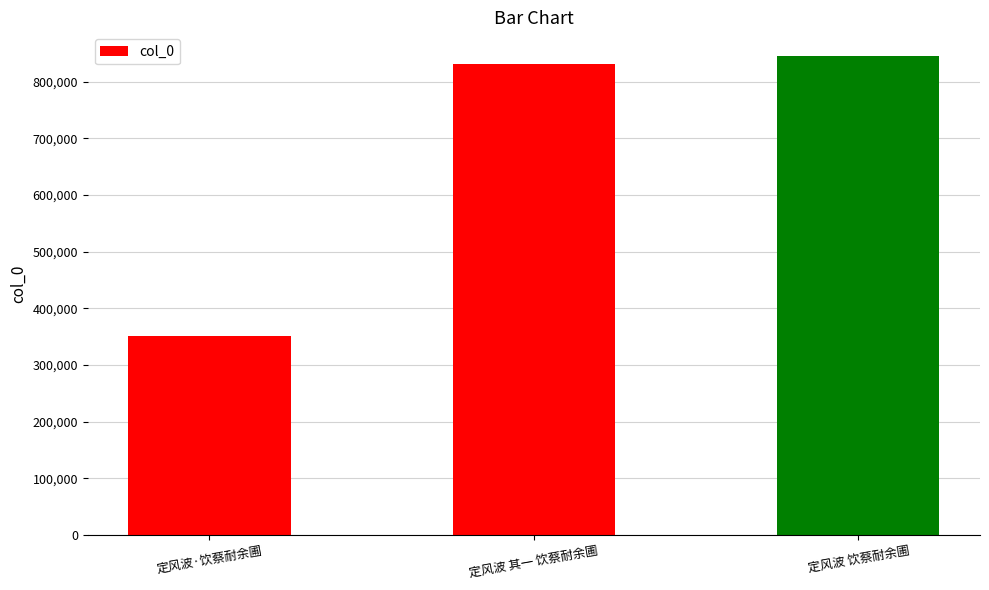

Count the number of data series in this chart.

1